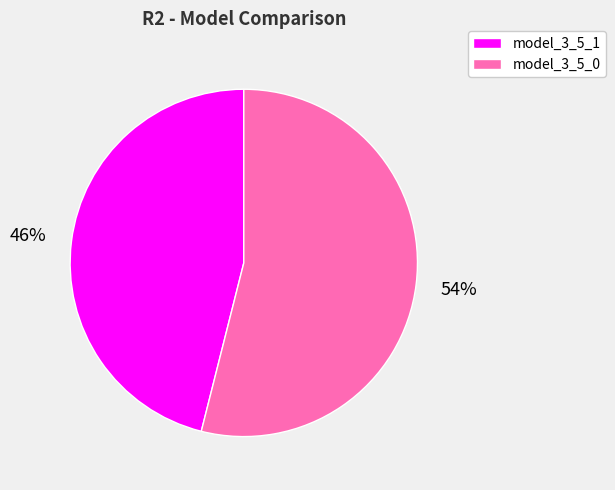

Rank the categories by value from lowest to highest.

model_3_5_1, model_3_5_0